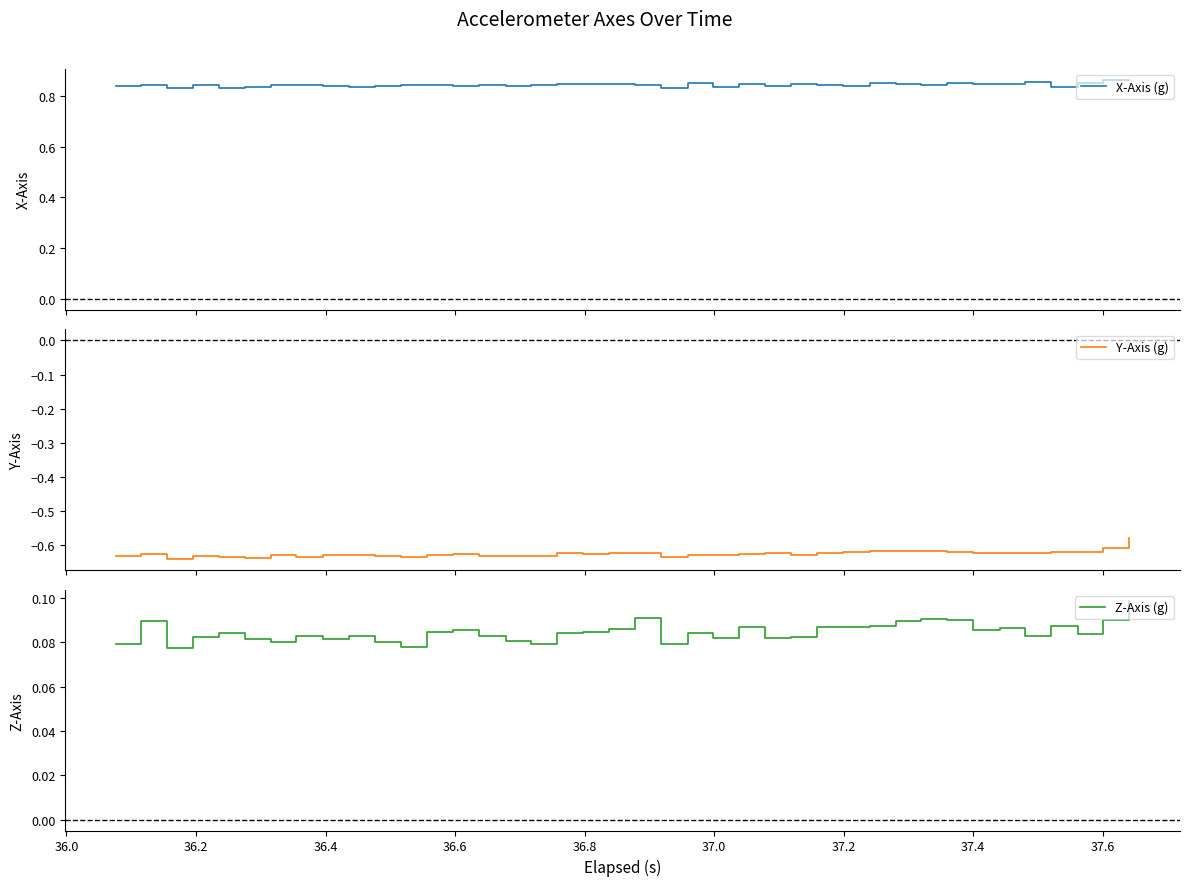

How many lines are shown in the chart?

3